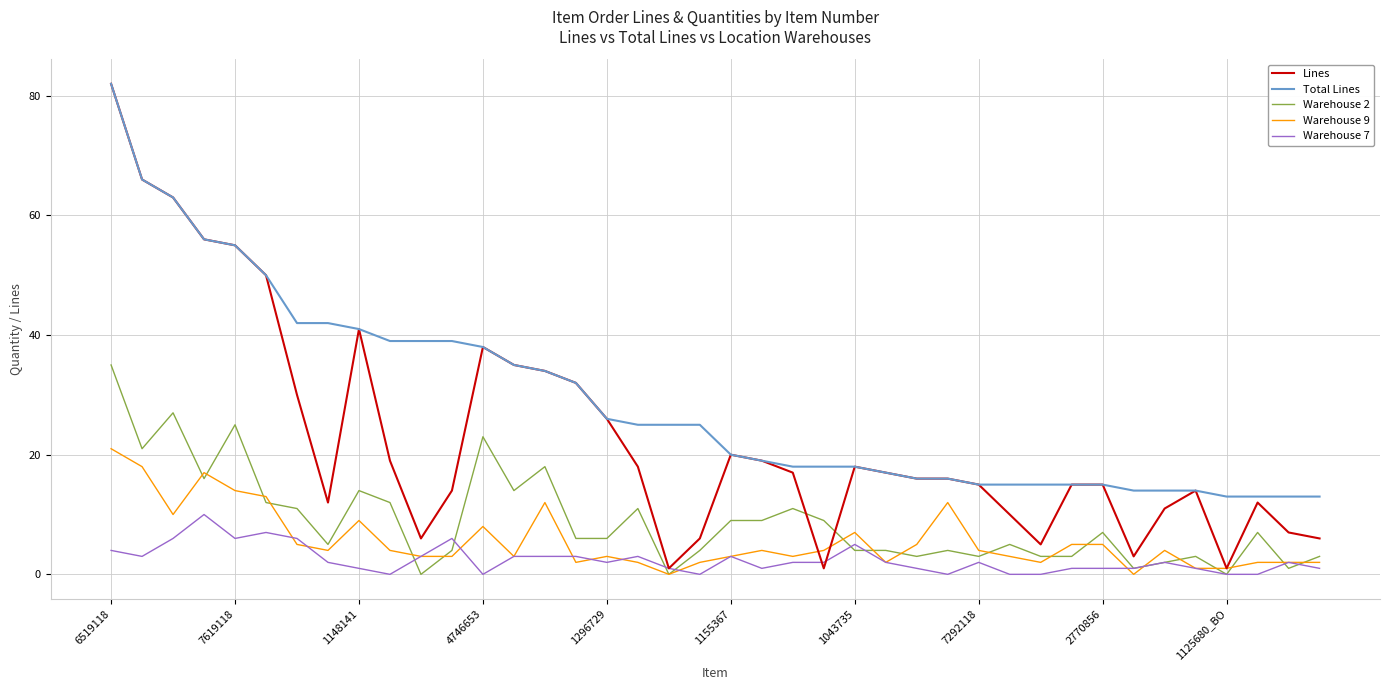

Which series has the largest range (max minus min)?

Lines